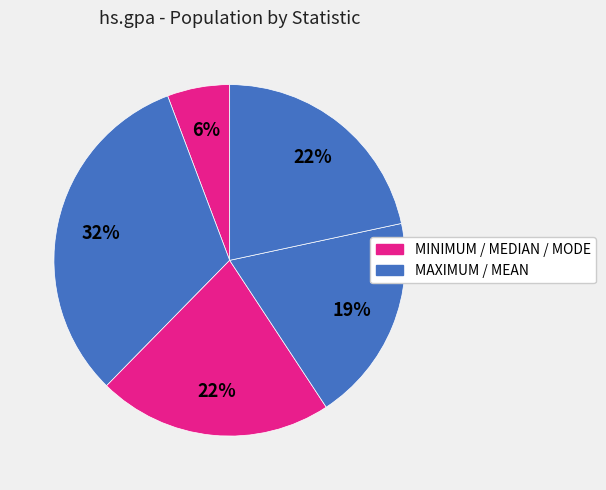

To the nearest percent, what is the difference between the largest and smallest slice percentages?

26%